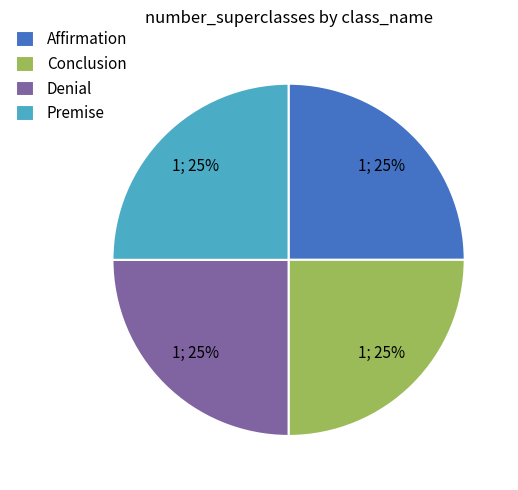

True or false: Premise accounts for 18% of the total.

False